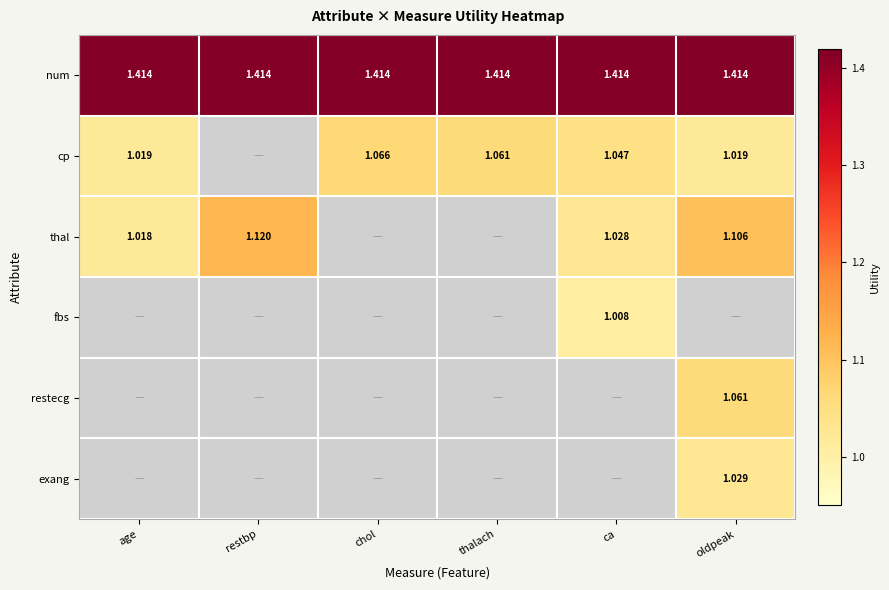

What is the total value across all series at chol?

2.5